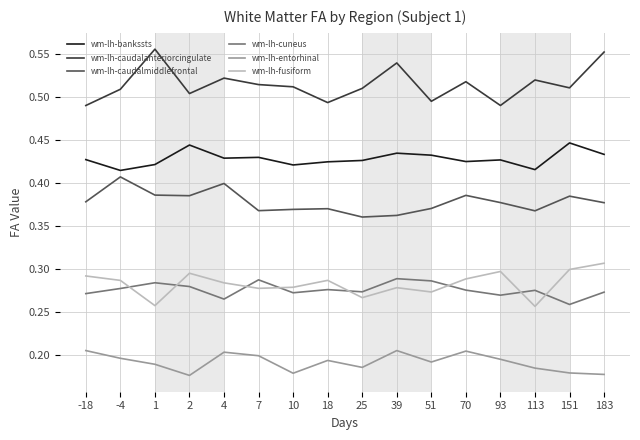

List the series in order of their peak value, lowest first.

wm-lh-entorhinal, wm-lh-cuneus, wm-lh-fusiform, wm-lh-caudalmiddlefrontal, wm-lh-bankssts, wm-lh-caudalanteriorcingulate